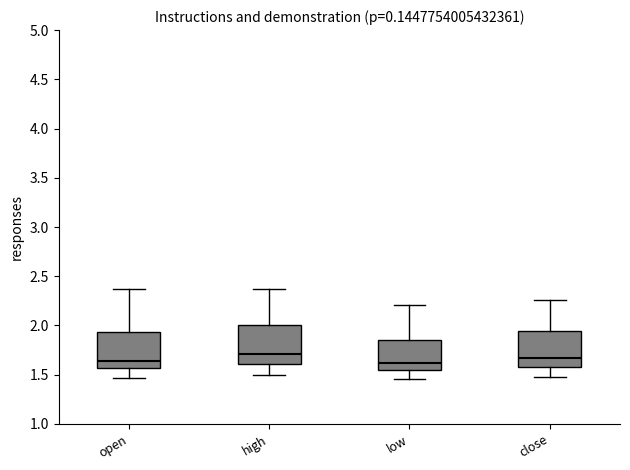

Reading left to right, read every box against the y-axis: the position of its median line, the range the box covers, and the ends of its whiskers. The values are not printed on the chart, so give them approximately, as read against the axis.

open: median 1.65, box 1.55 to 1.95, whiskers 1.45 to 2.35
high: median 1.70, box 1.60 to 2.00, whiskers 1.50 to 2.35
low: median 1.60, box 1.55 to 1.85, whiskers 1.45 to 2.20
close: median 1.65, box 1.60 to 1.95, whiskers 1.50 to 2.25